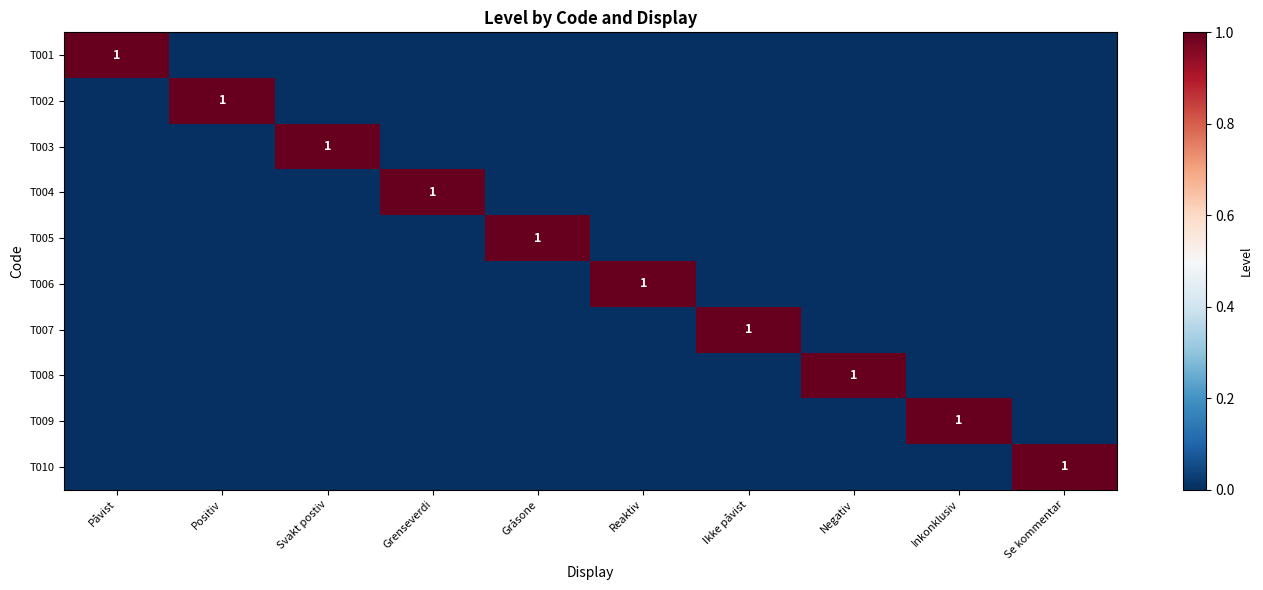

How many T006 values are between 0 and 1?

10